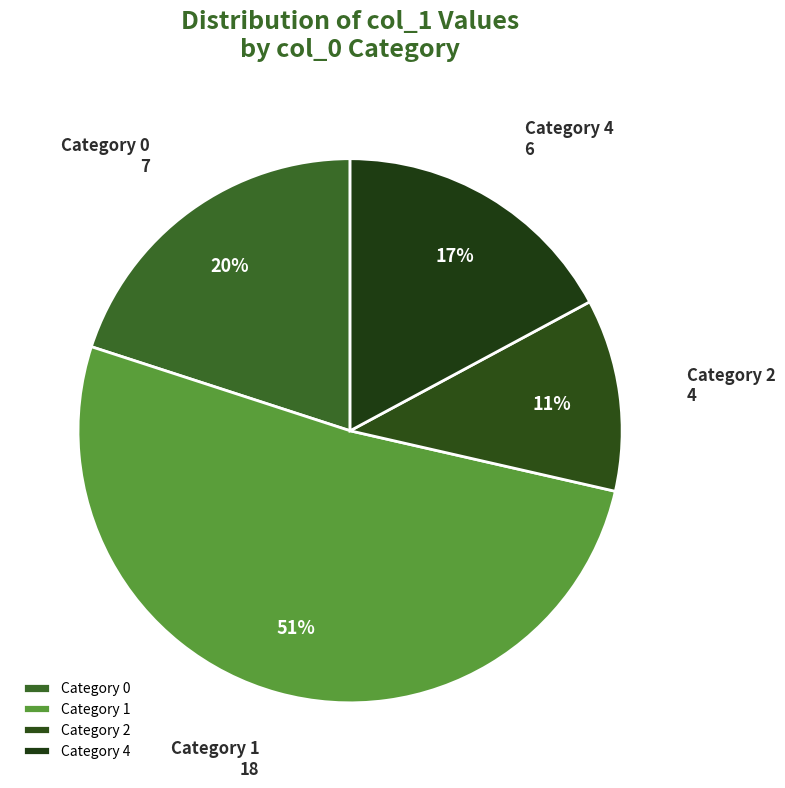

Do Category 2 and Category 4 together represent more than half of the pie?

No